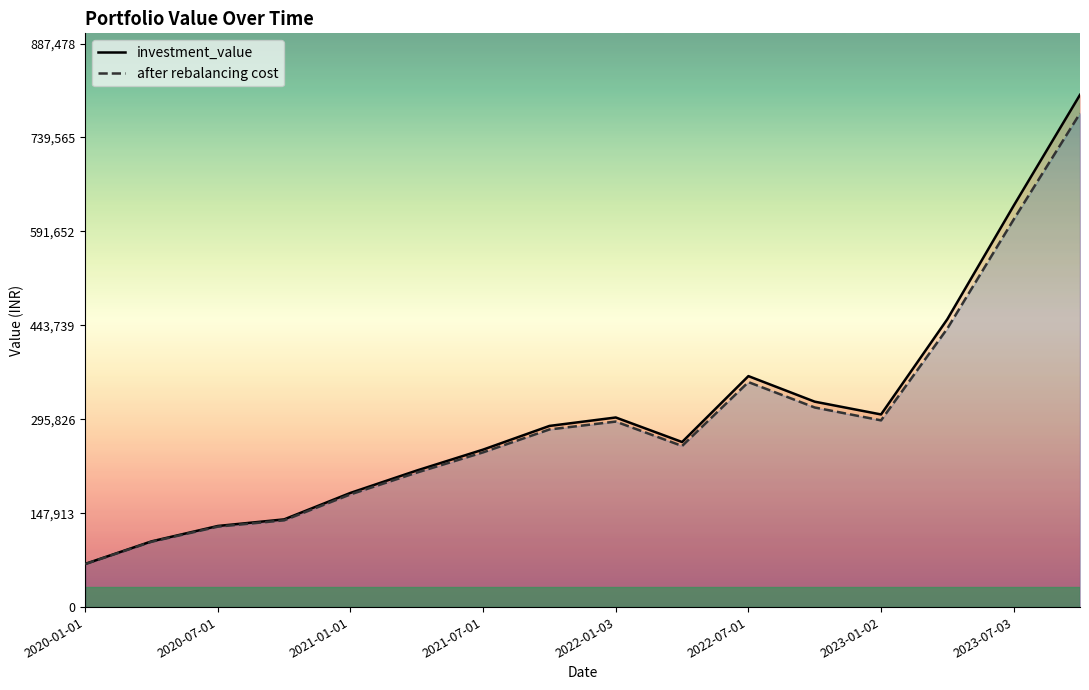

How many interior local valleys does the investment_value series have?

2